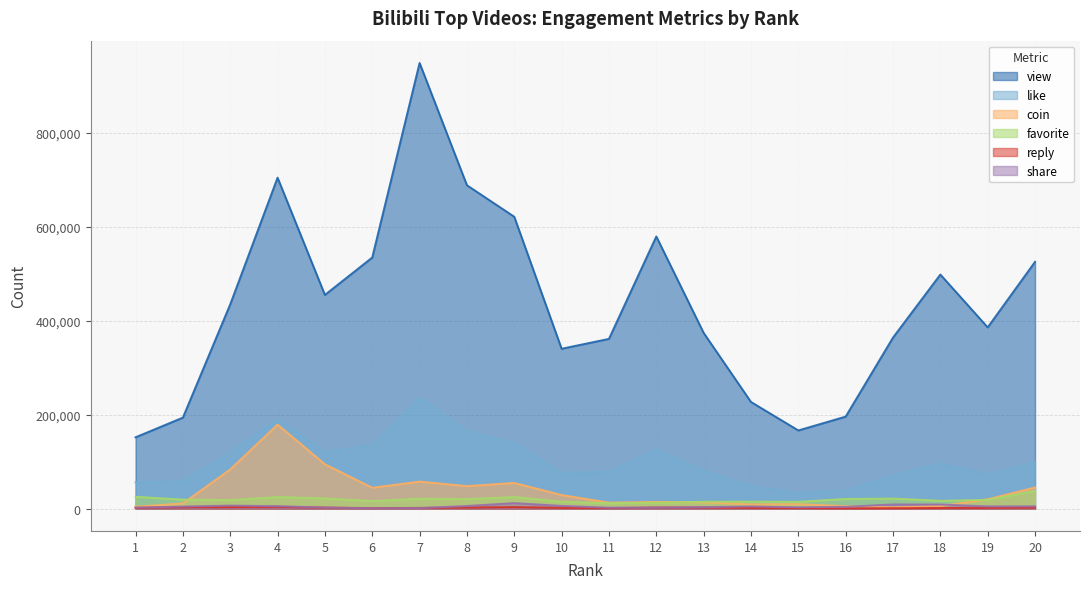

What is the total value across all series at 12?

737251.1